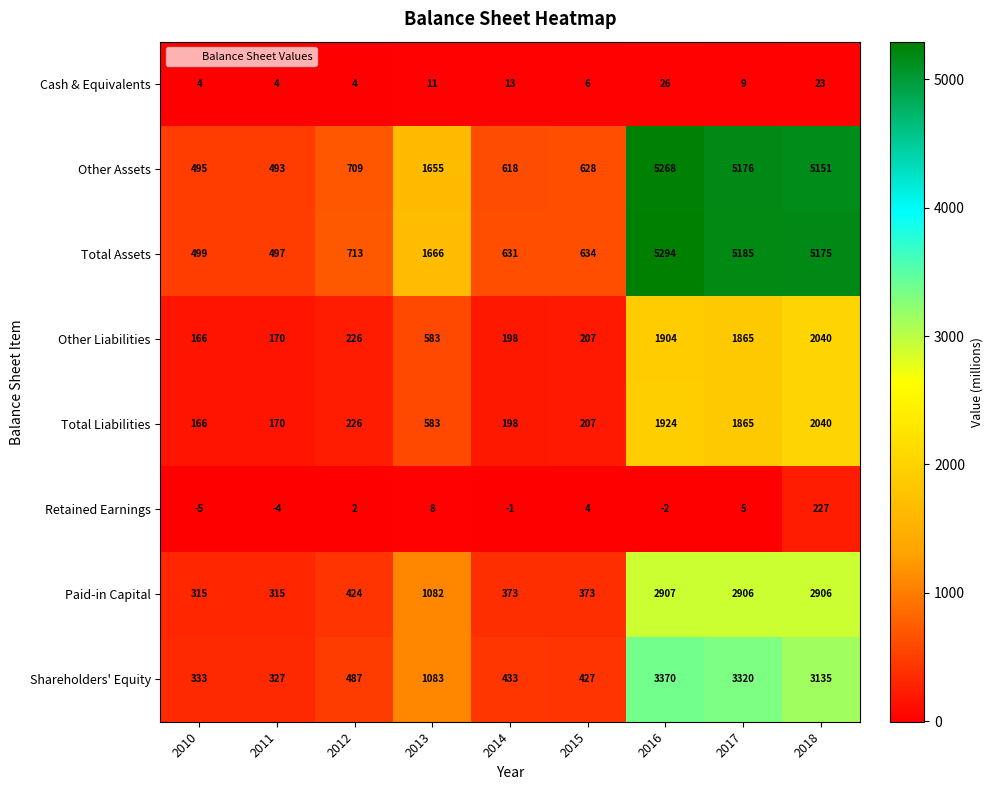

Is it true that Retained Earnings equals 3 at 2012?

False